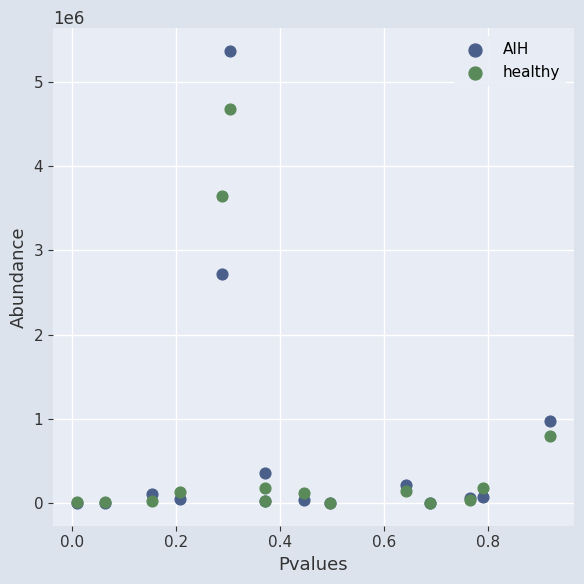

In the healthy series, what Y value is closest to 2338114?

3647250.2